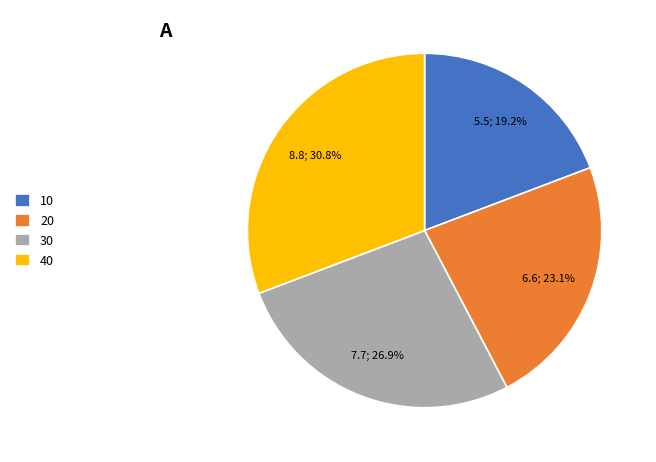

Which category has the biggest portion of the pie?

40